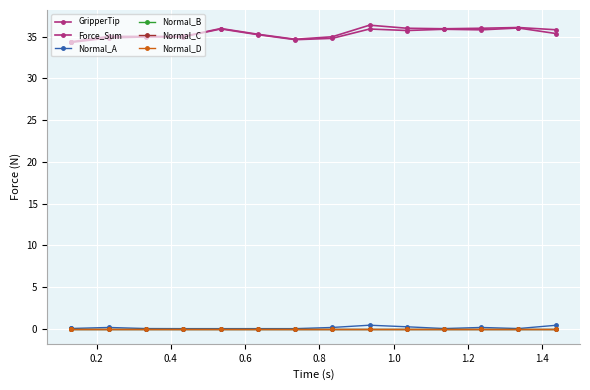

Is this an area chart (filled region under the line)?

No